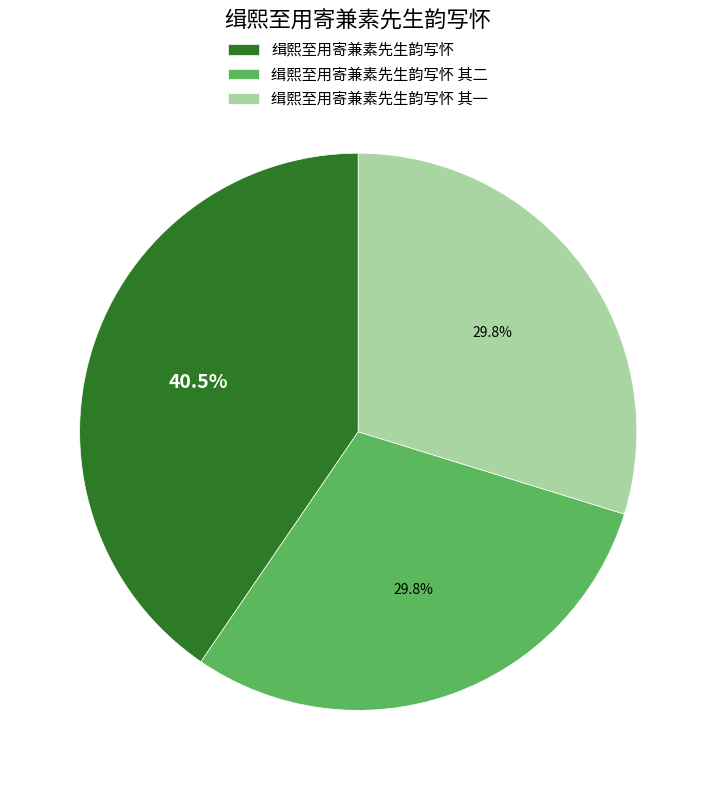

To the nearest percent, what is the combined percentage of 缉熙至用寄兼素先生韵写怀 其一 and 缉熙至用寄兼素先生韵写怀?

70%